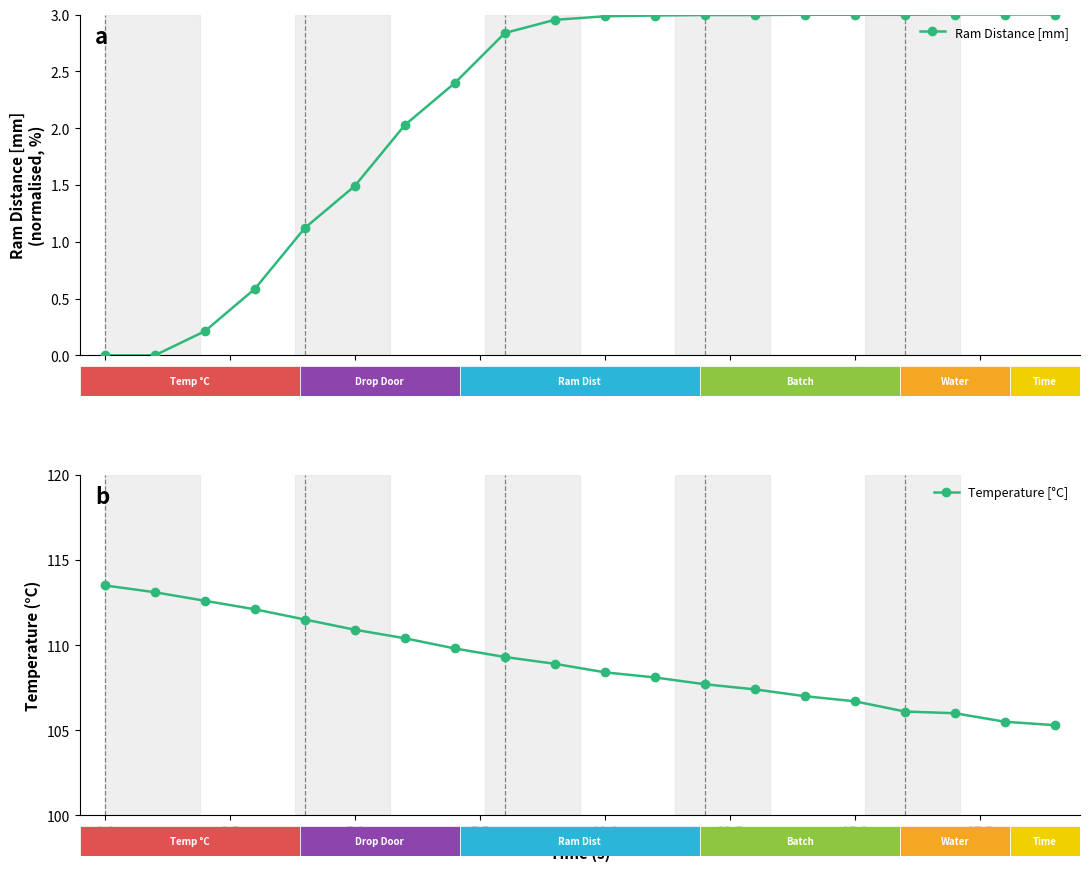

What position from the right is 19?

1